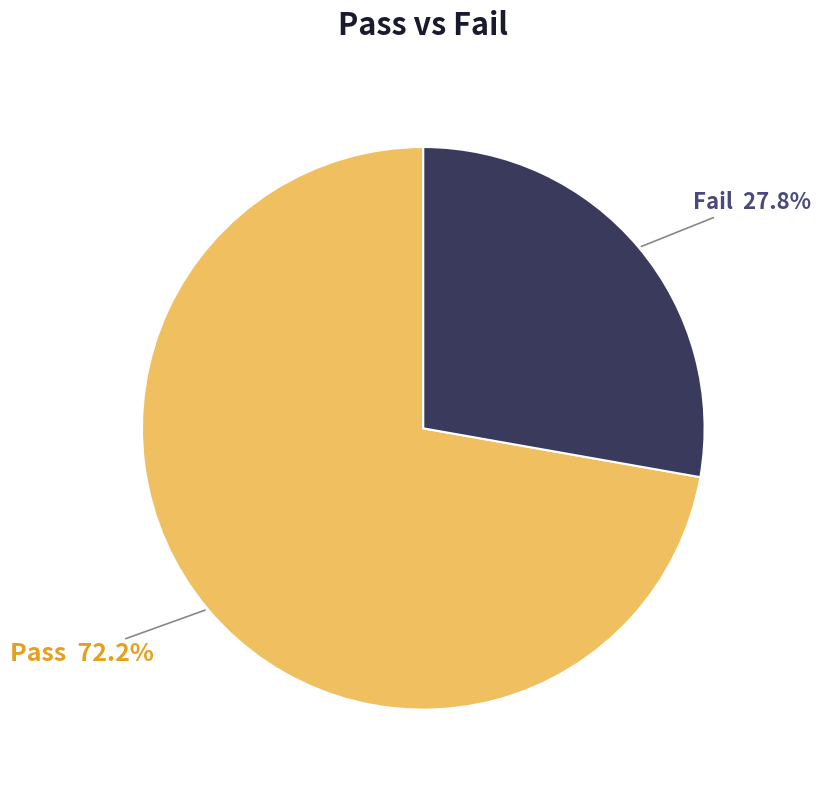

What is the largest slice in the pie chart?

Pass